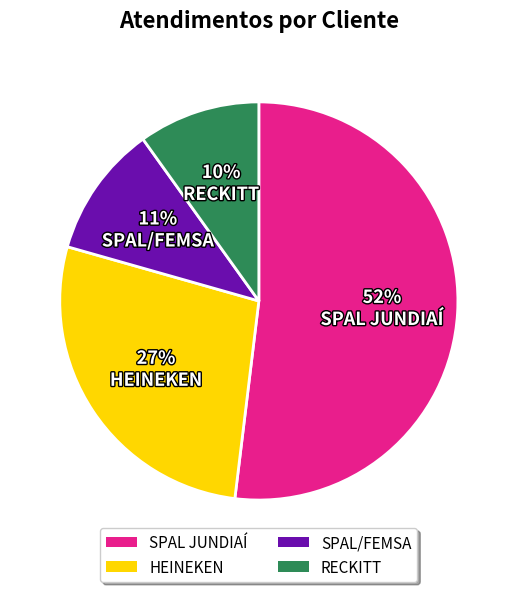

To the nearest percent, what is the average slice percentage?

25%